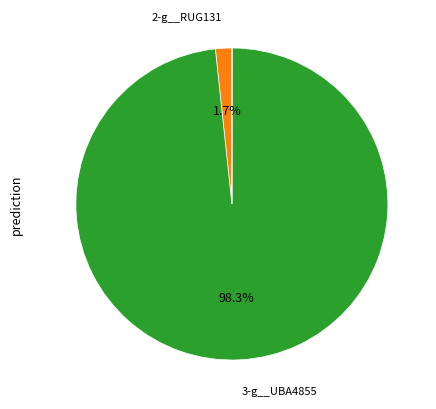

Is there any slice that represents more than half of the pie?

Yes